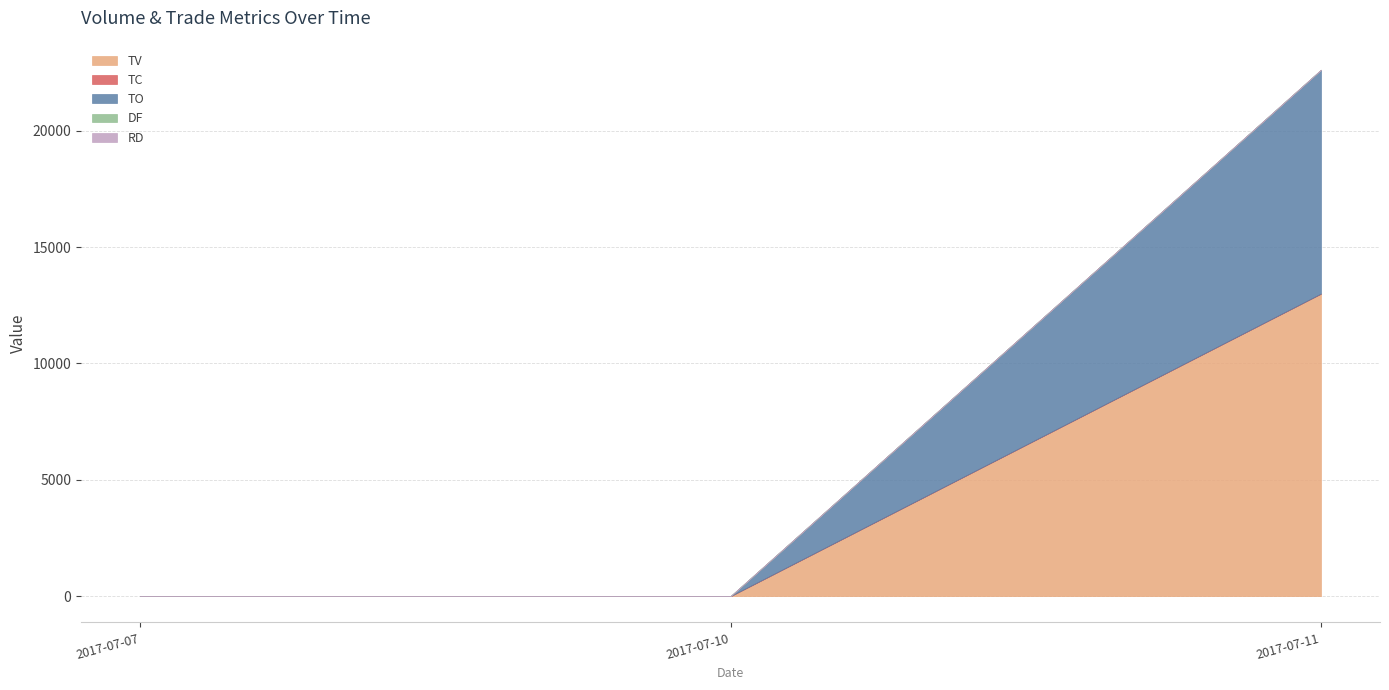

Reading right to left, list all the values displayed in this chart.

TV: 2017-07-11=13000	2017-07-10=0	2017-07-07=0
TC: 2017-07-11=1	2017-07-10=0	2017-07-07=0
TO: 2017-07-11=9620	2017-07-10=0	2017-07-07=0
DF: 2017-07-11=0	2017-07-10=0	2017-07-07=0
RD: 2017-07-11=0	2017-07-10=0	2017-07-07=0